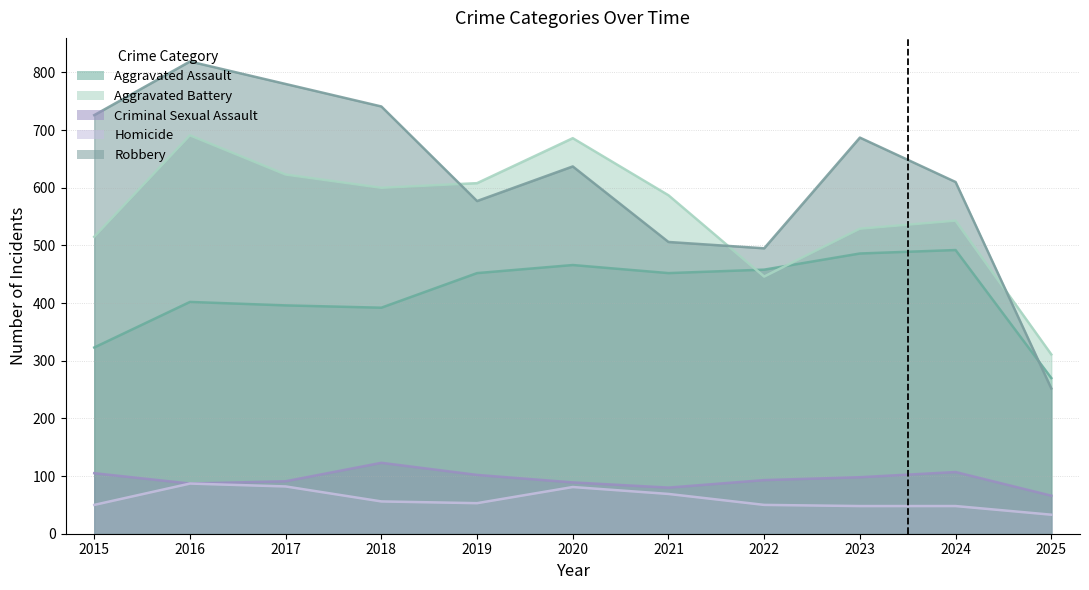

True or false: Criminal Sexual Assault has a value of 91 at 2017.

True